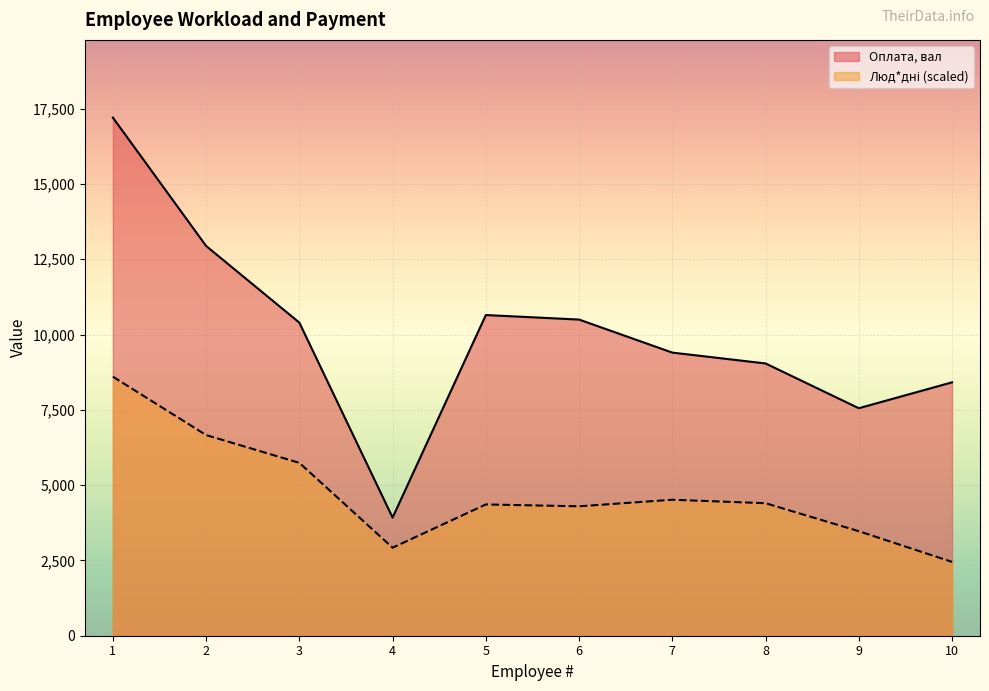

True or false: Люд*дні and Оплата, вал cross at least once.

False